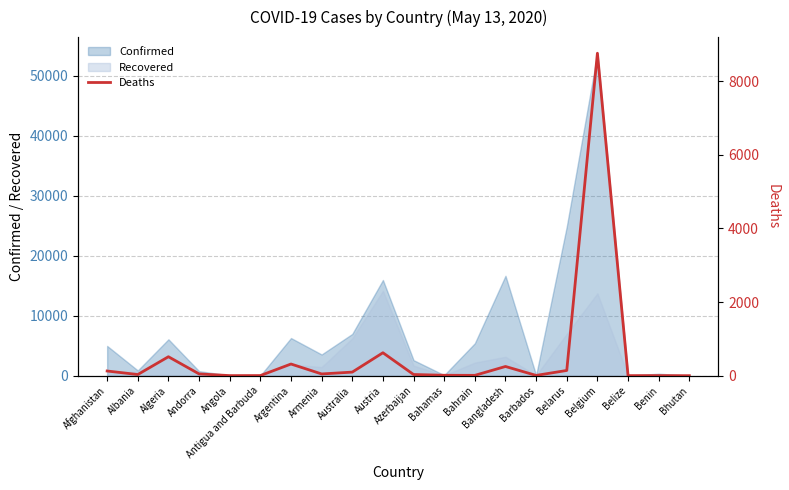

Reading right to left, extract all data points from this chart.

0	2	2	8761	142	7	250	9	11	32	623	97	47	317	3	2	48	515	31	127